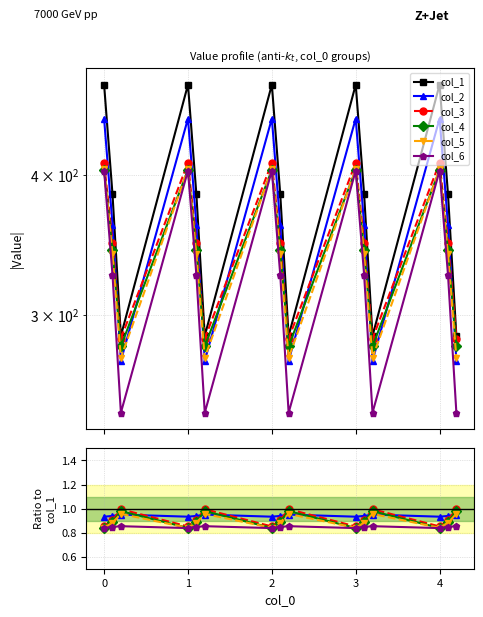

True or false: col_4 and col_3 intersect in this chart.

False